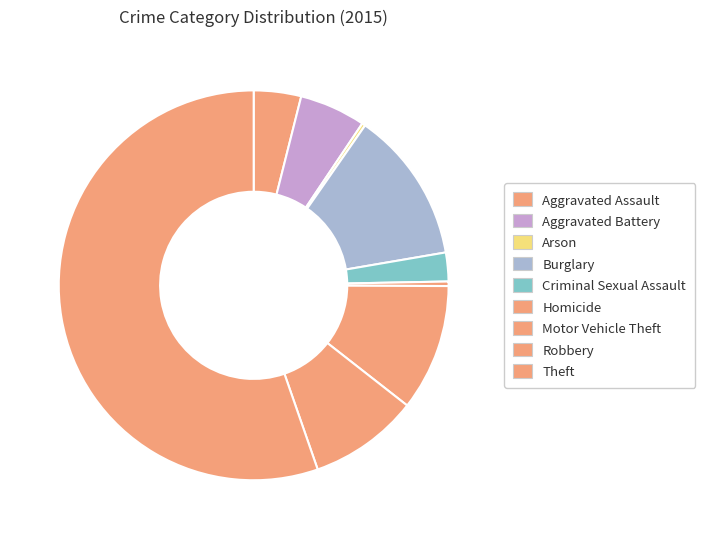

Which has a higher value, Criminal Sexual Assault or Homicide?

Criminal Sexual Assault